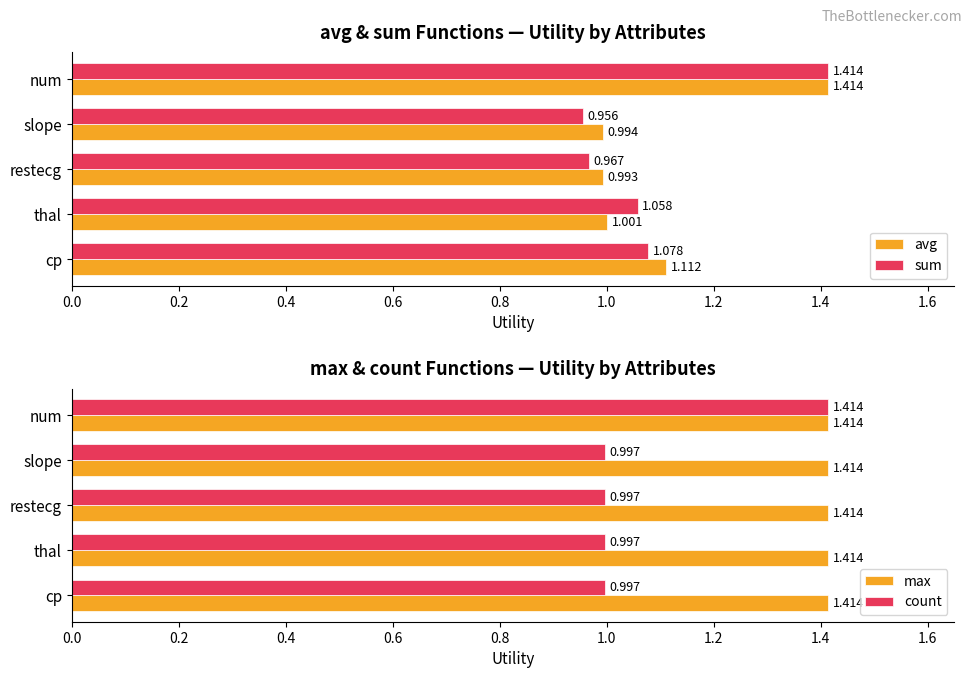

Which category has the lowest value in the avg series?

restecg